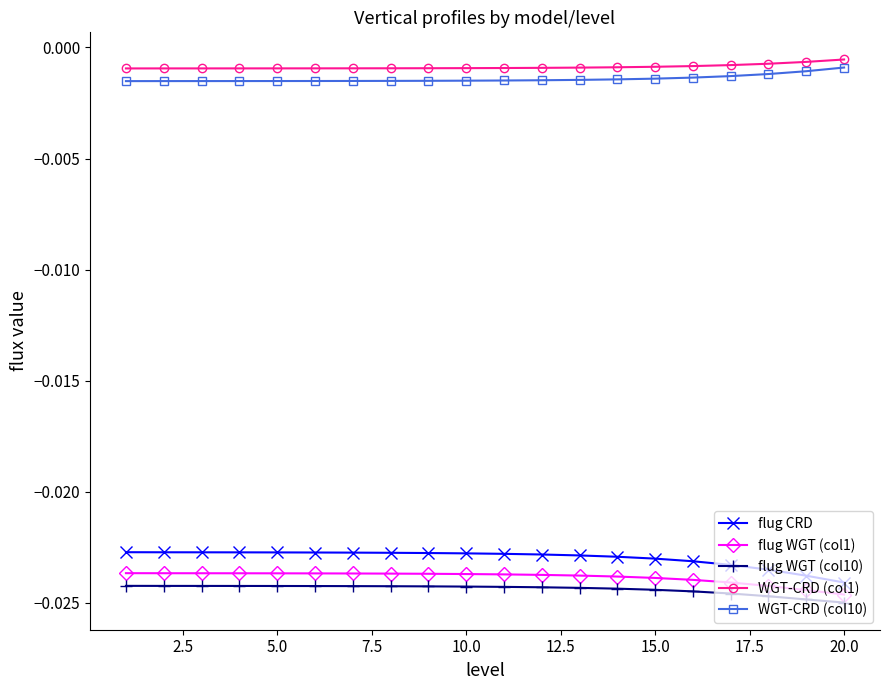

True or false: flug CRD and flug WGT (col10) intersect in this chart.

False